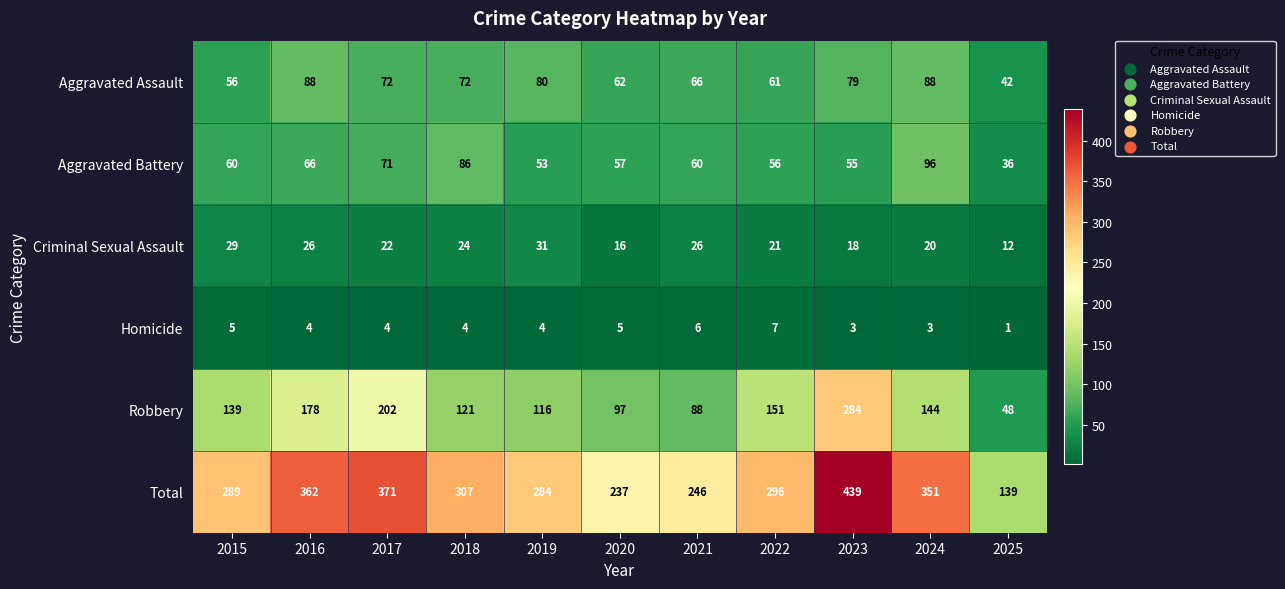

Rank the series at 2025 from highest to lowest value.

Total, Robbery, Aggravated Assault, Aggravated Battery, Criminal Sexual Assault, Homicide